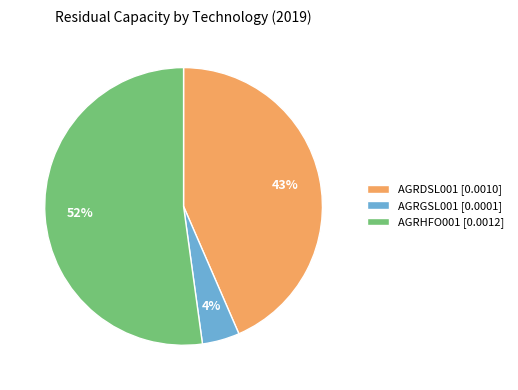

To the nearest percent, what percentage of the pie is AGRDSL001?

43%